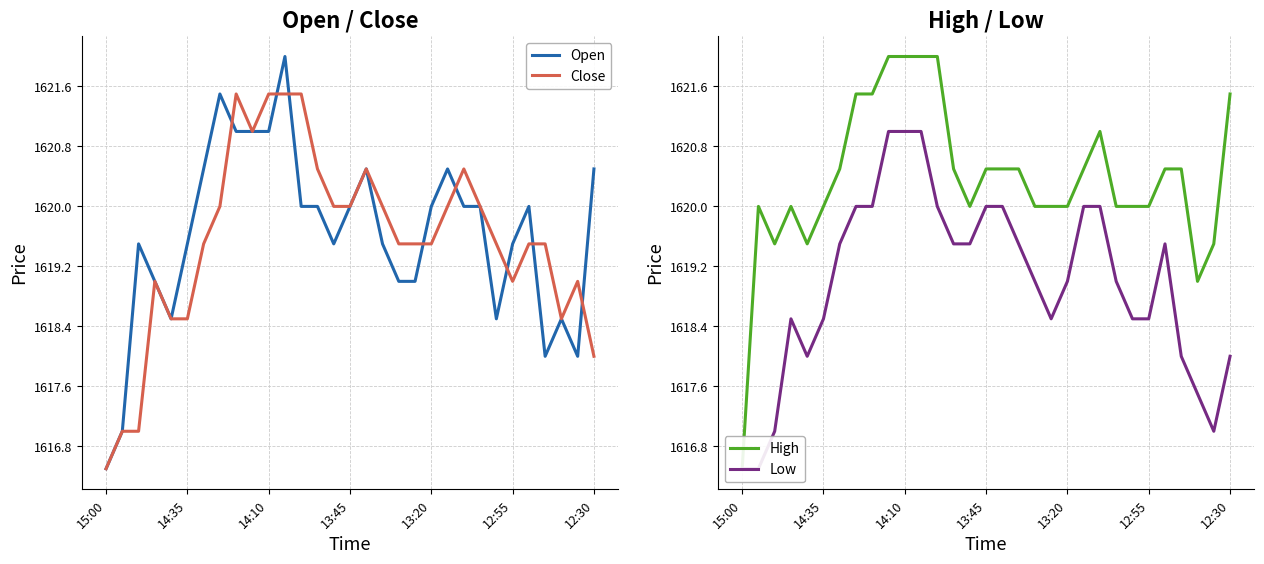

Does the chart have visible grid lines?

Yes